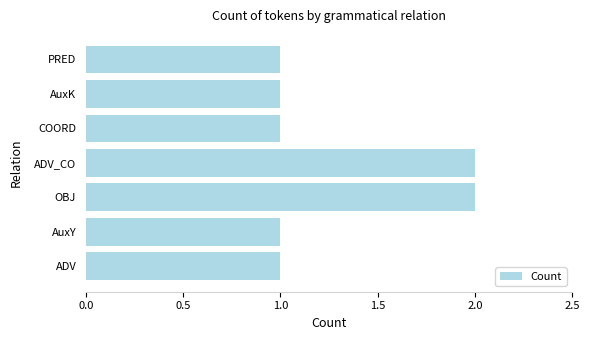

Does the chart contain any negative values?

No